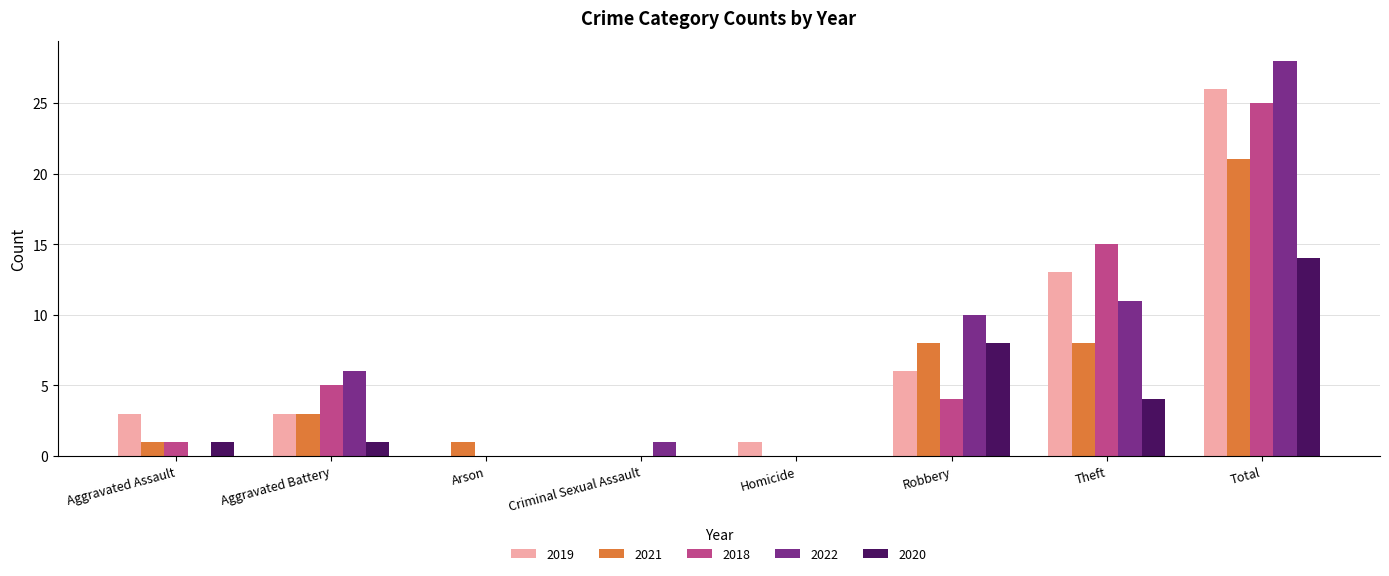

At which label is 2018 closest to 12?

Theft